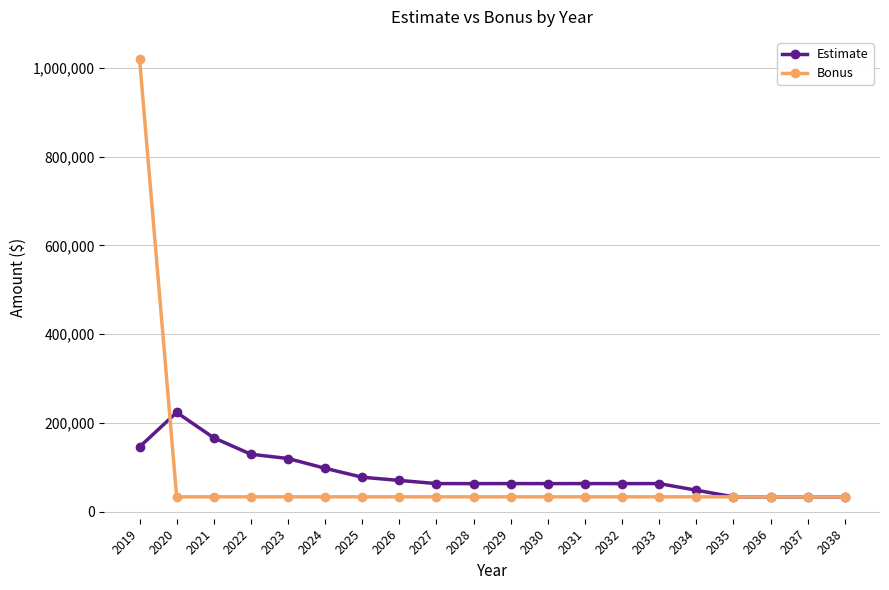

What is the total value across all series at 2031?

96816.9